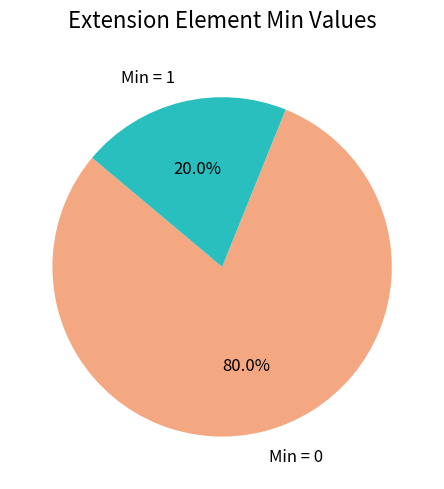

What percentage is NOT represented by Min = 0?

20.0%